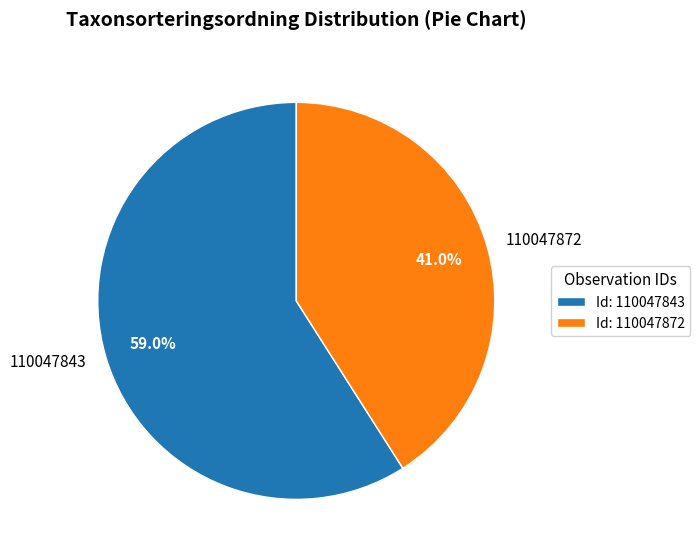

Which slice is the smallest?

110047872